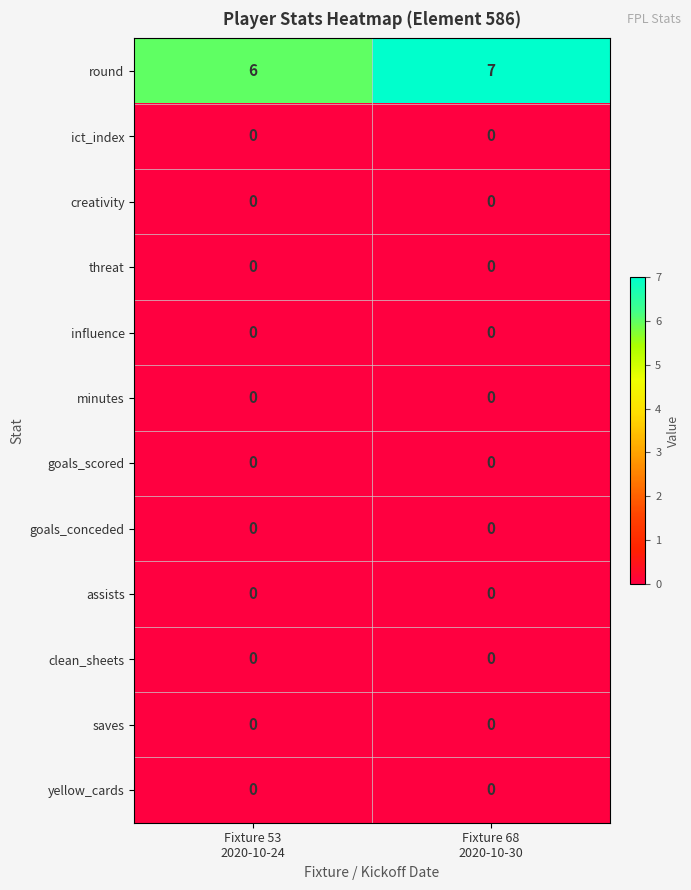

Which series has the largest range (max minus min)?

round